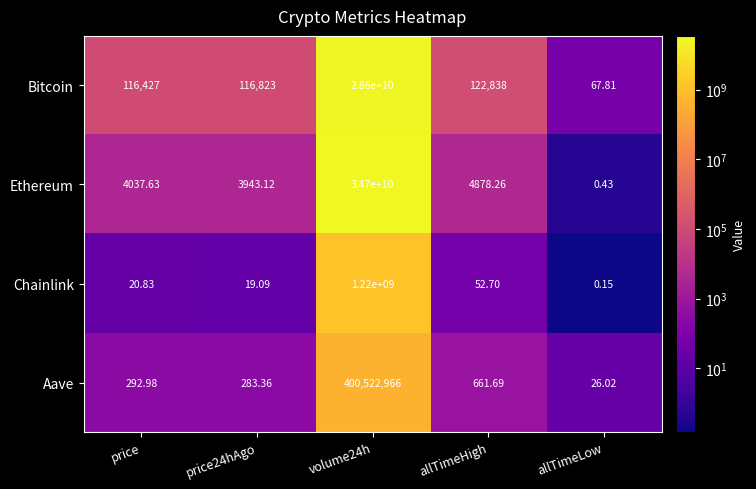

Which category has the lowest value in the Aave series?

allTimeLow